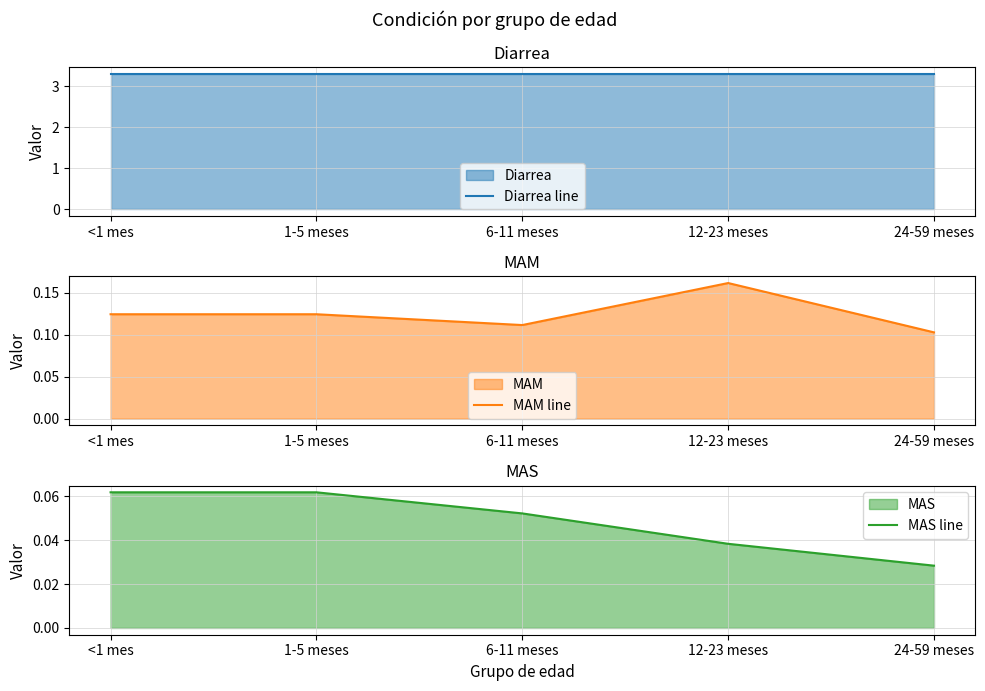

True or false: MAM line has more than 0 interior local peaks.

True